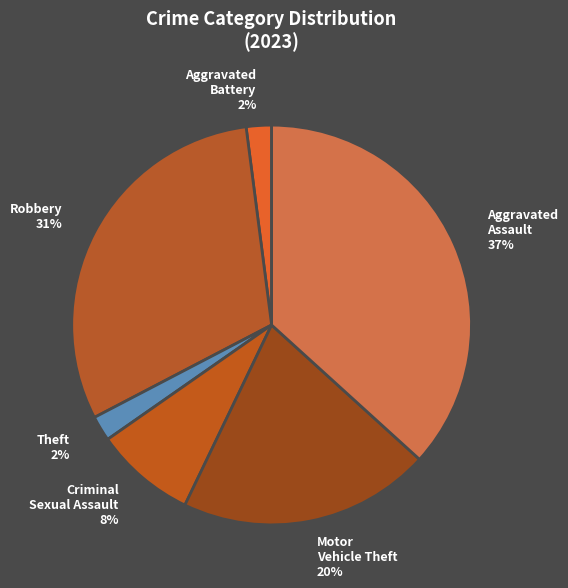

The Robbery slice represents 38% of the pie. True or false?

False